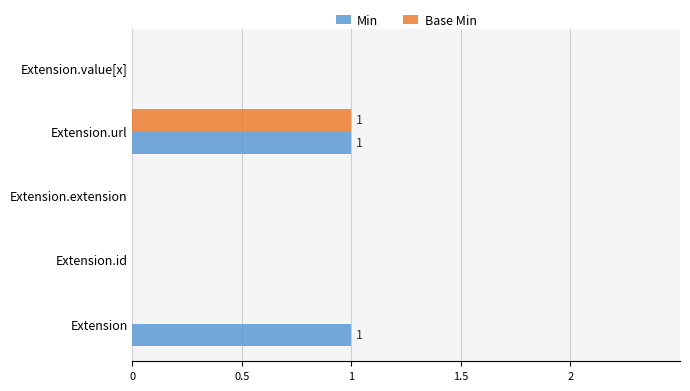

At which category is the sum across all series the highest?

Extension.url